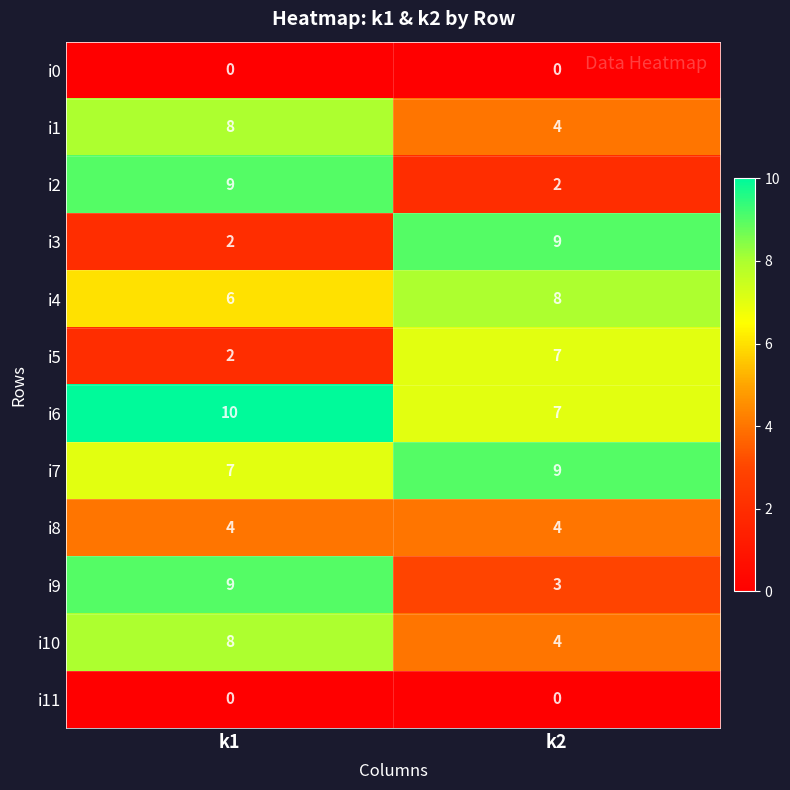

How many categories are shown in the chart?

2